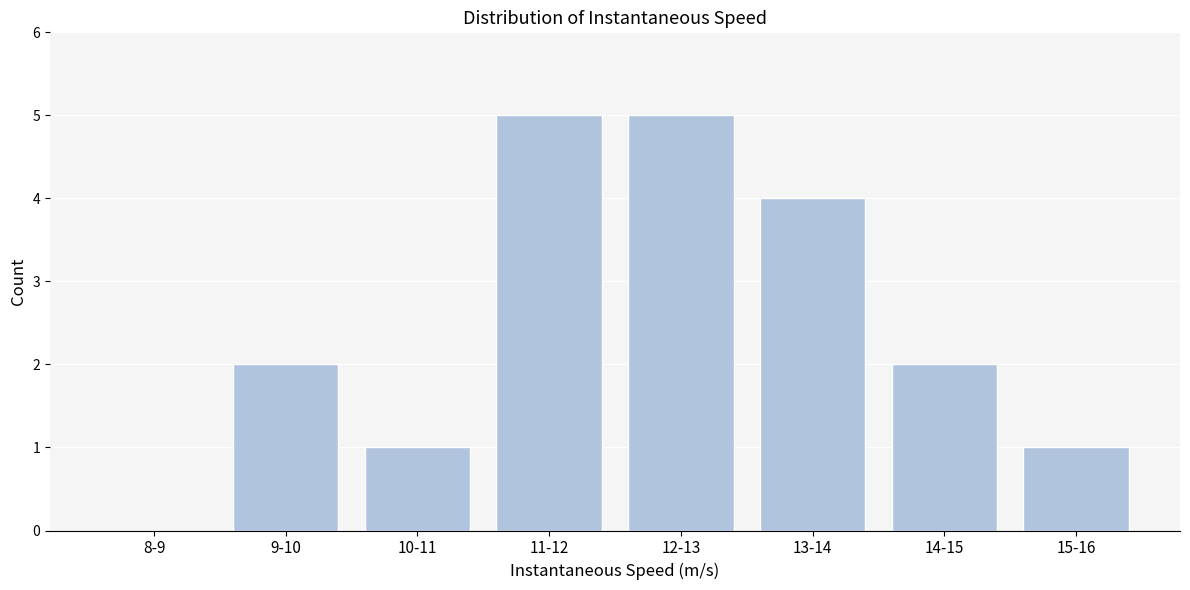

Reading right to left, transcribe all the data shown in this chart.

15-16=1	14-15=2	13-14=4	12-13=5	11-12=5	10-11=1	9-10=2	8-9=0